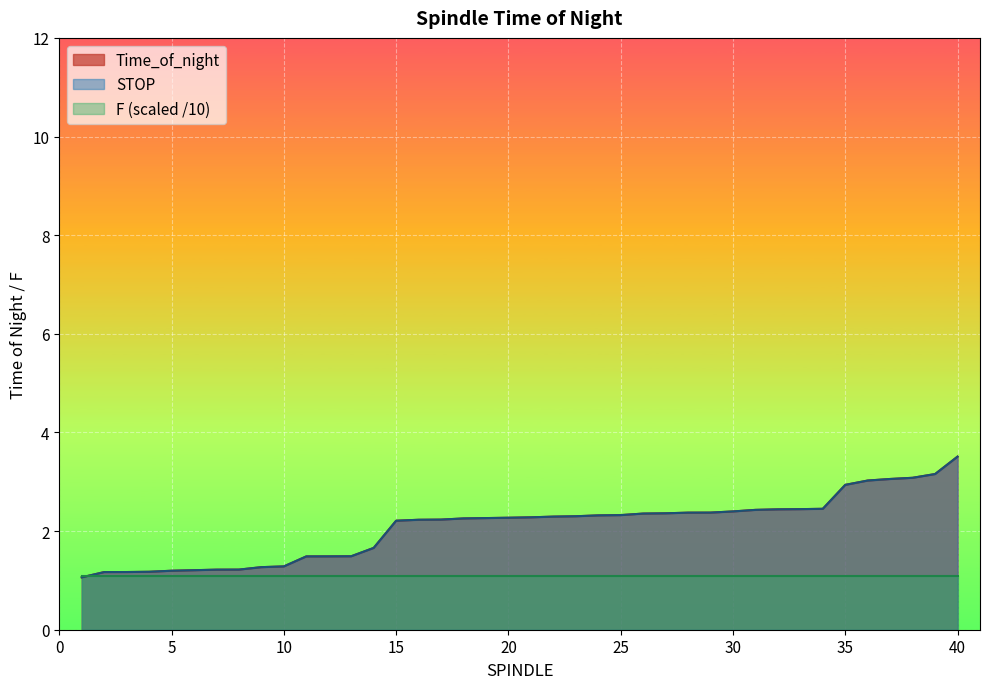

Which category has the highest value in the Time_of_night series?

40